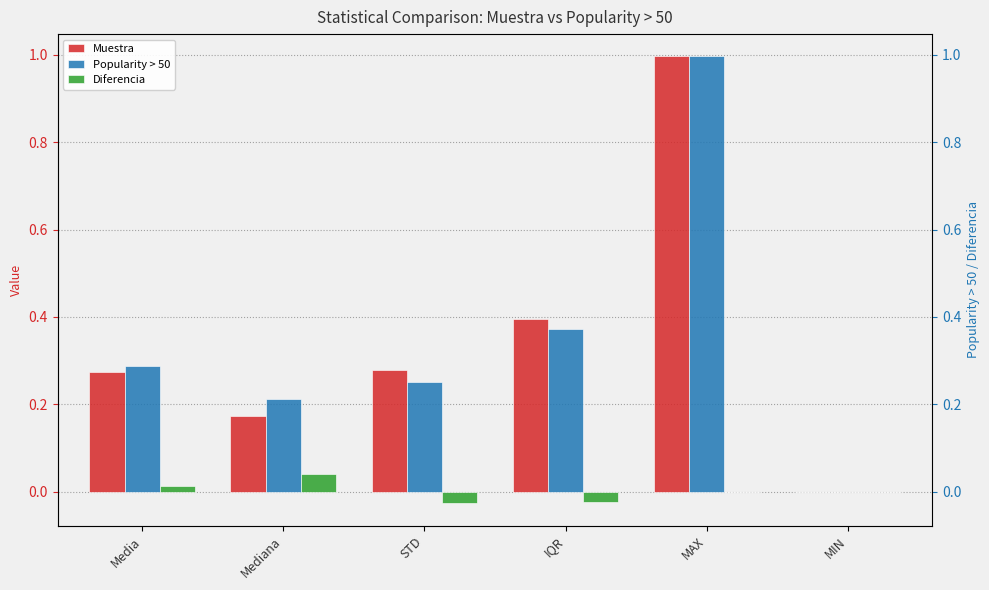

What is the label of the 4th bar from the left?

IQR